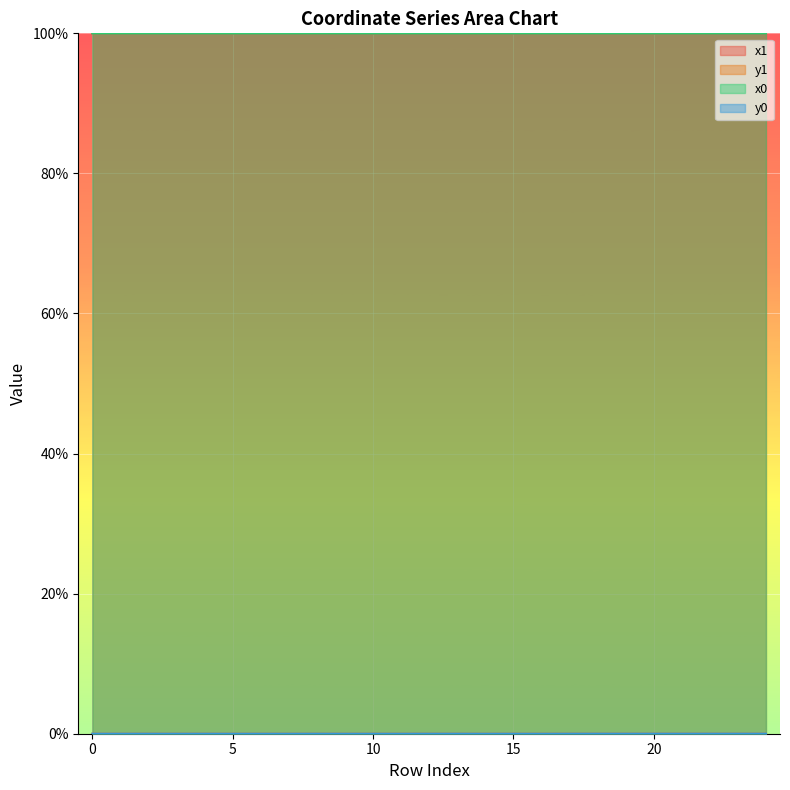

Rank the series by their maximum value, from lowest to highest.

y0, y1, x0, x1